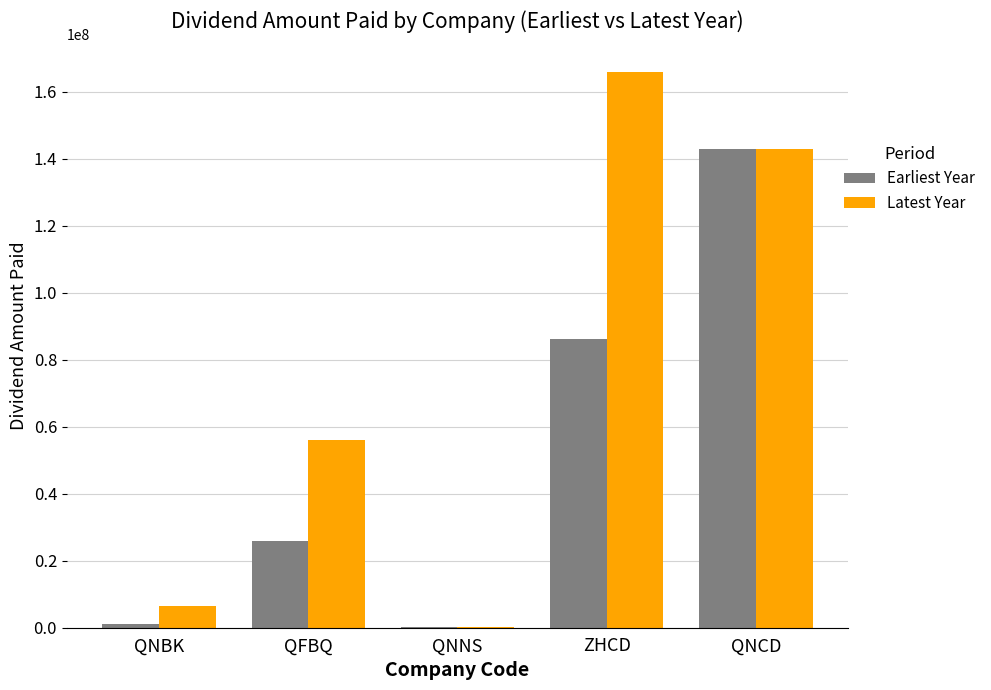

The value of Latest Year at QNNS is 340849. True or false?

True